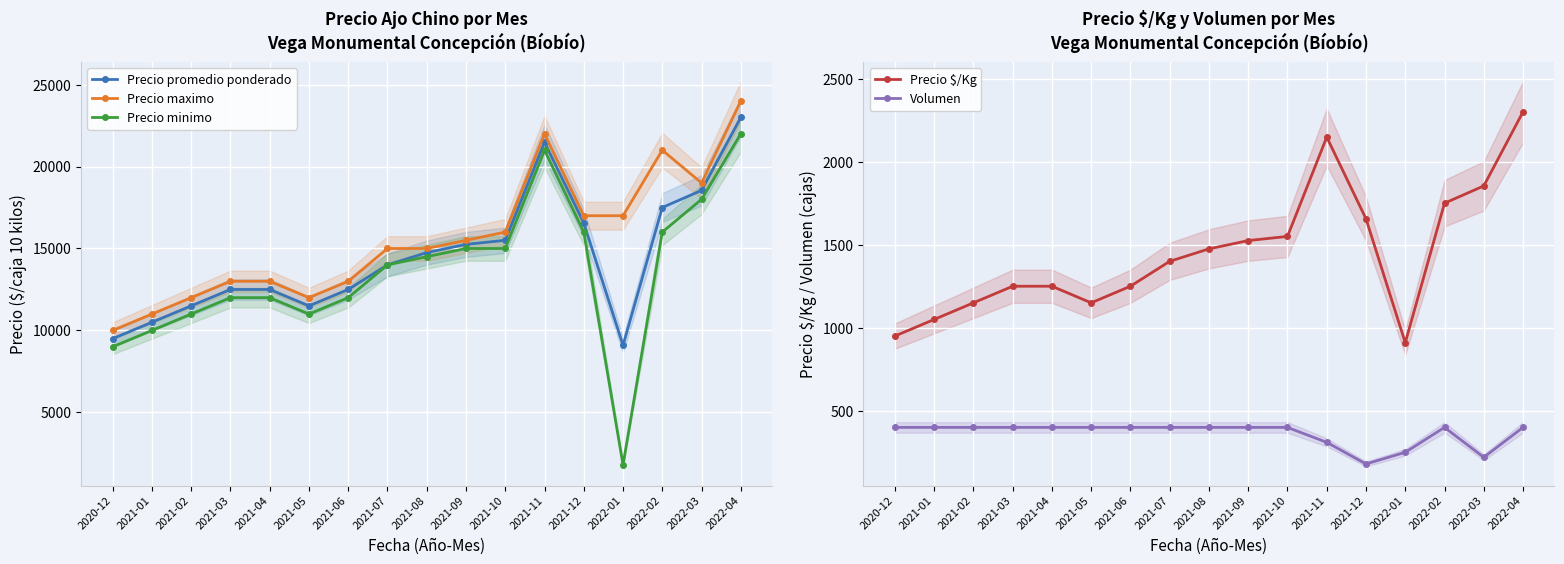

At how many categories does at least one series exceed 23207?

1